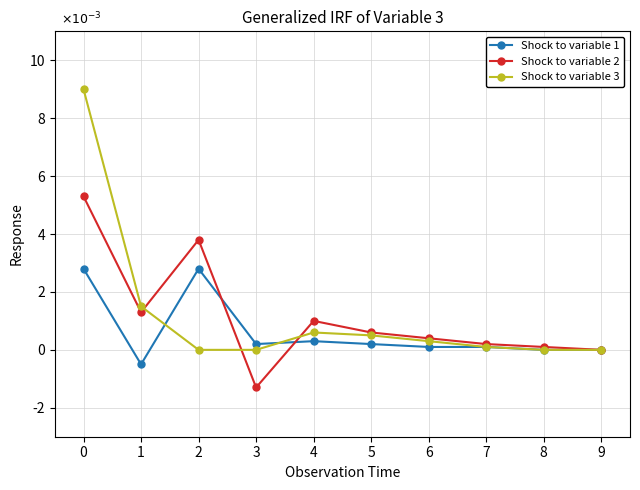

At which label is Shock to variable 2 closest to 0?

9